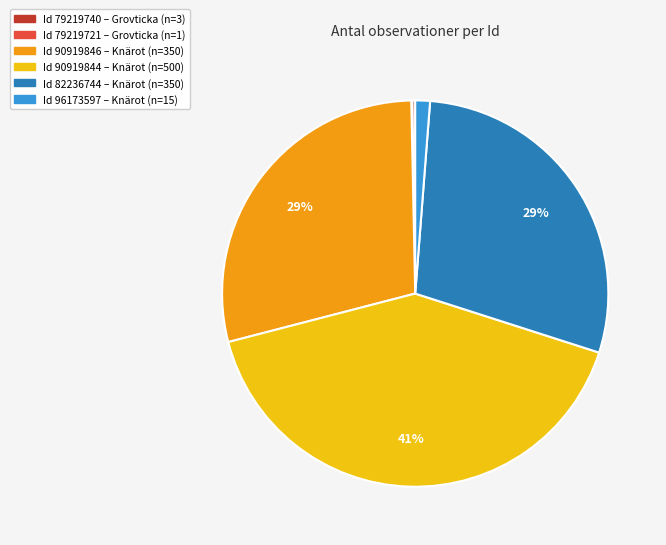

Does any single category account for the majority?

No